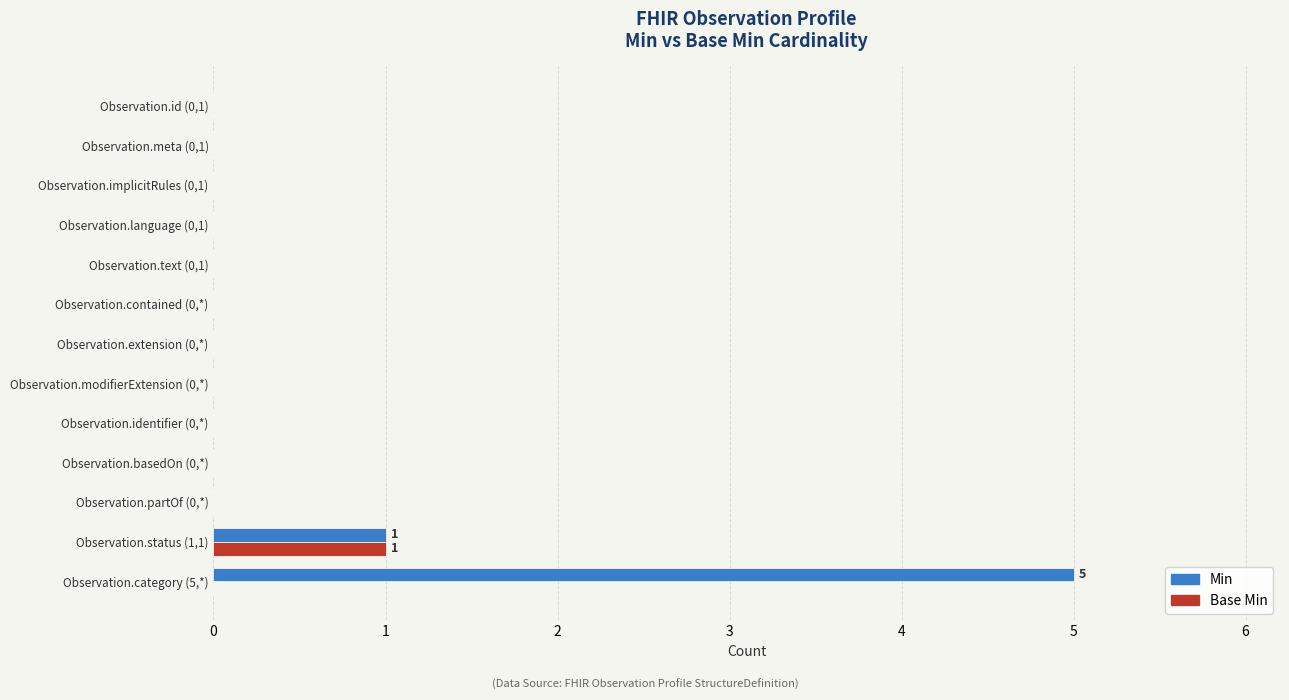

True or false: Min has a value of 1 at Observation.status (1,1).

True